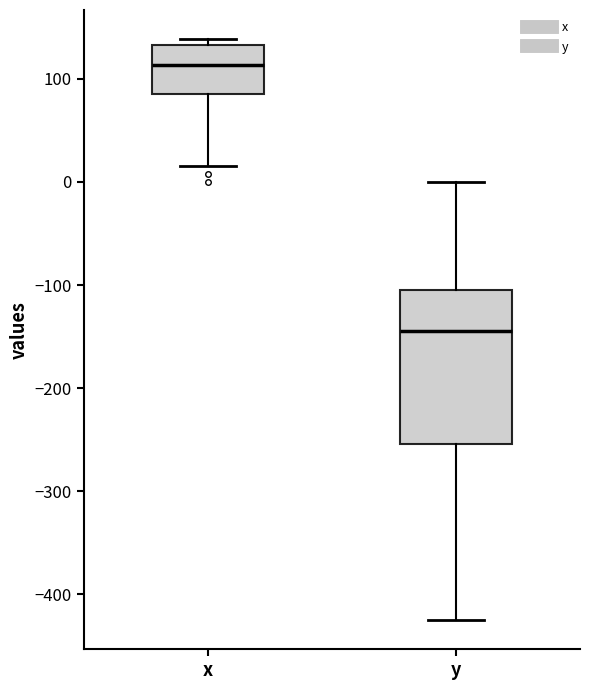

Reading left to right, transcribe this box plot: for each box, give where its median line is, the range the box spans, and where its two whiskers end, as read against the y-axis. The values are not printed on the chart, so give them approximately, as read against the axis.

x: median 110, box 90 to 130, whiskers 20 to 140
y: median -140, box -250 to -100, whiskers -420 to 0